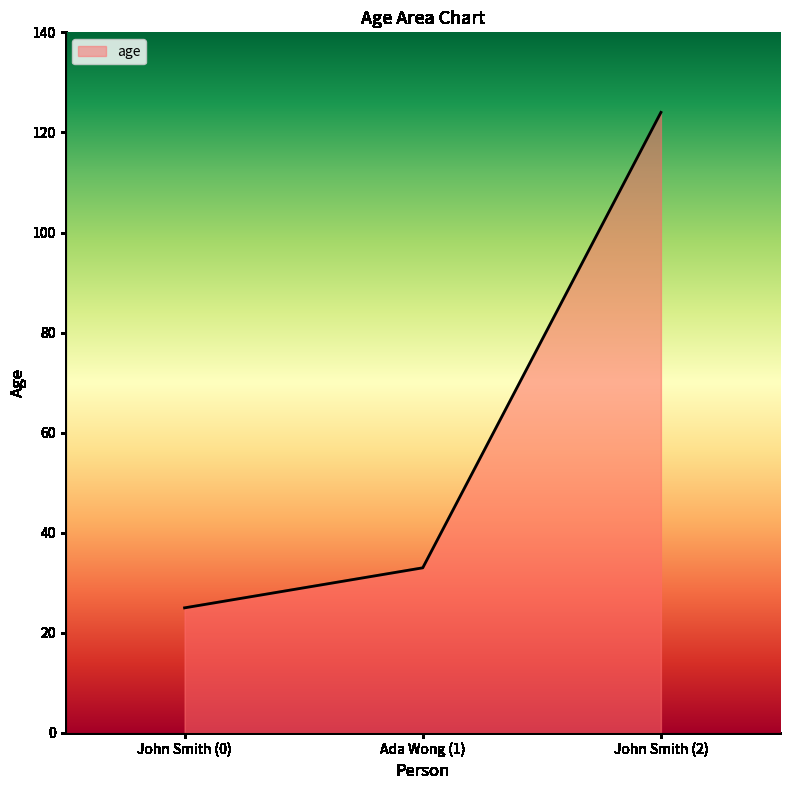

What position from the right is John Smith (0)?

3